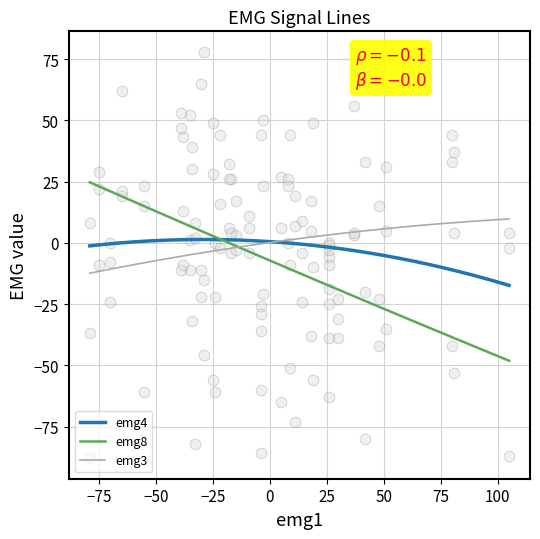

What are all the series names shown in the legend?

emg4, emg8, emg3